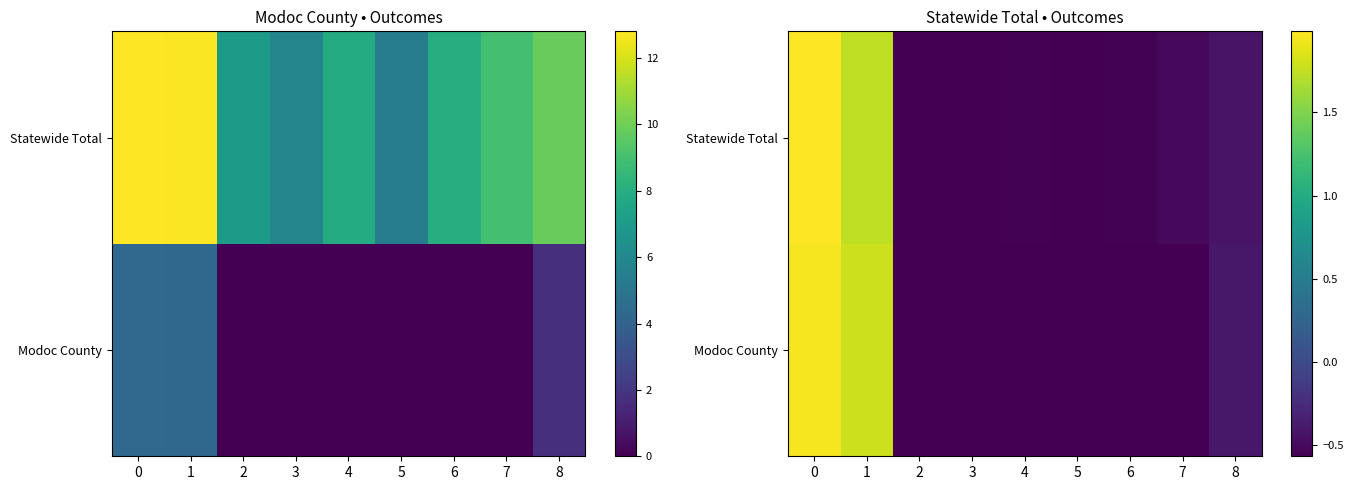

What is the greatest value displayed?

2.0